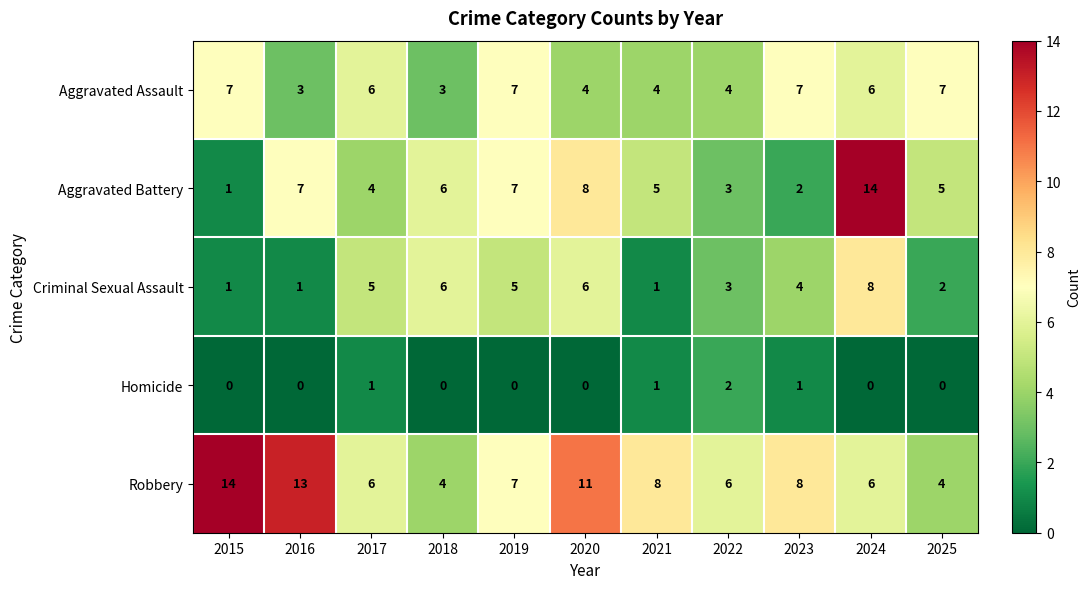

Between 2019 and 2020, which series saw the biggest shift?

Robbery